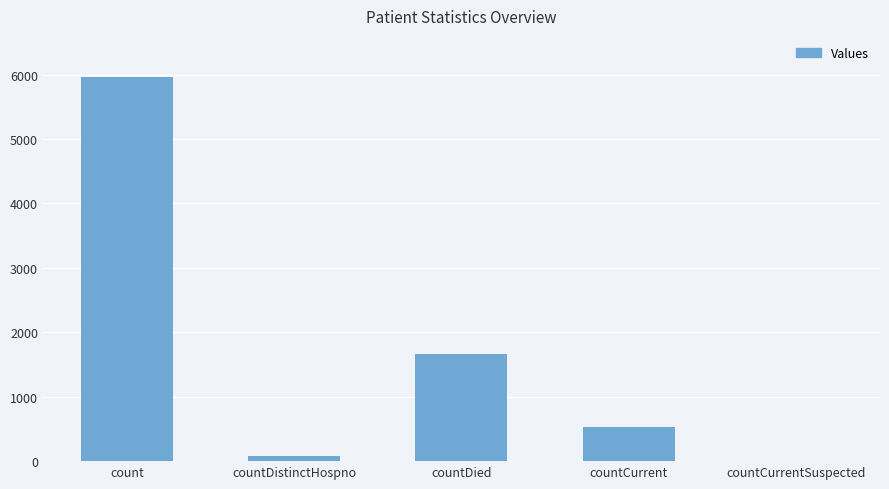

What is the difference between the values at countDistinctHospno and count?

5886